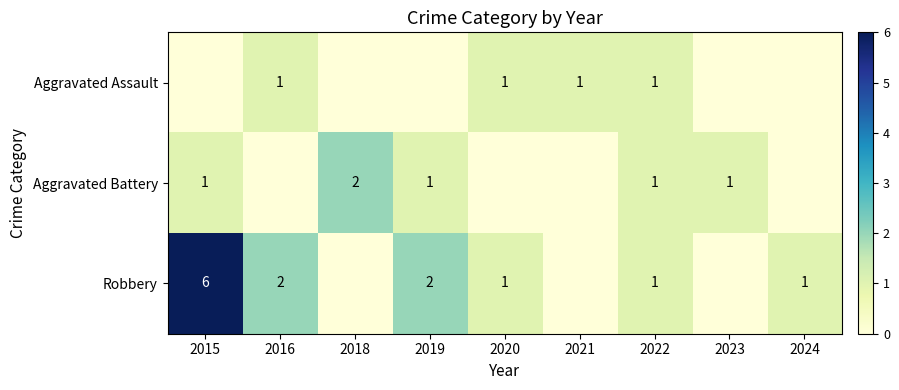

True or false: Aggravated Battery has a value of 0 at 2023.

False